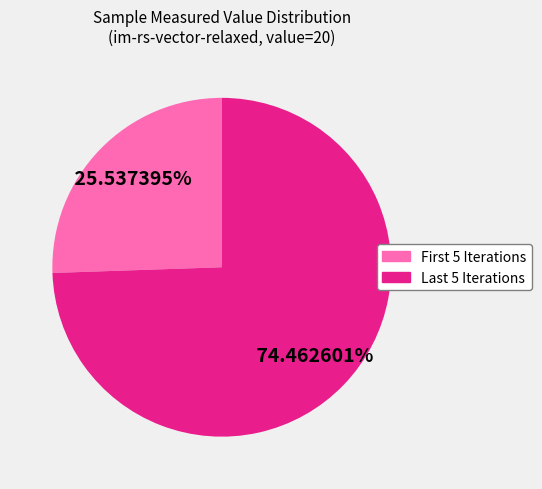

Is there a majority slice in this chart?

Yes